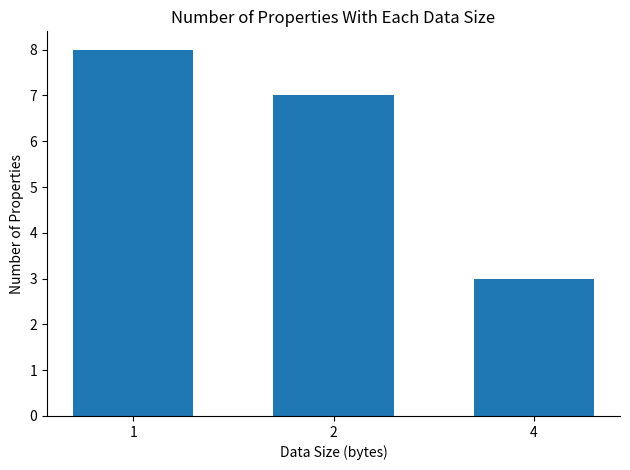

Approximately how many times larger is the value at 1 compared to 2?

1.1